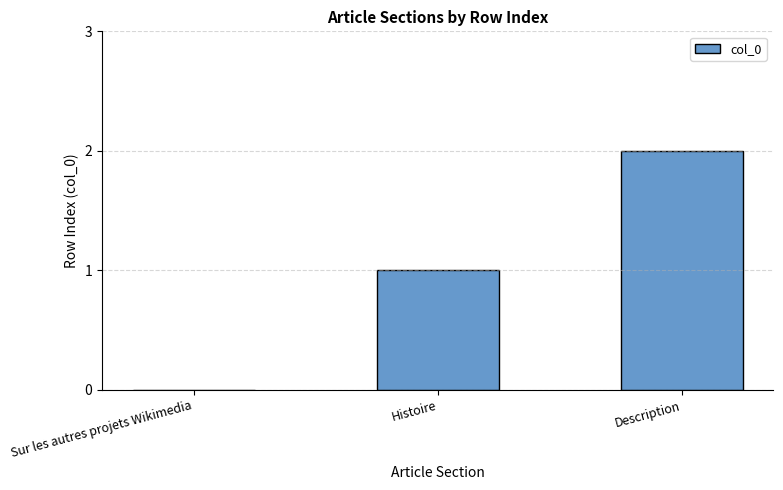

Which label corresponds to the largest value in the chart?

Description